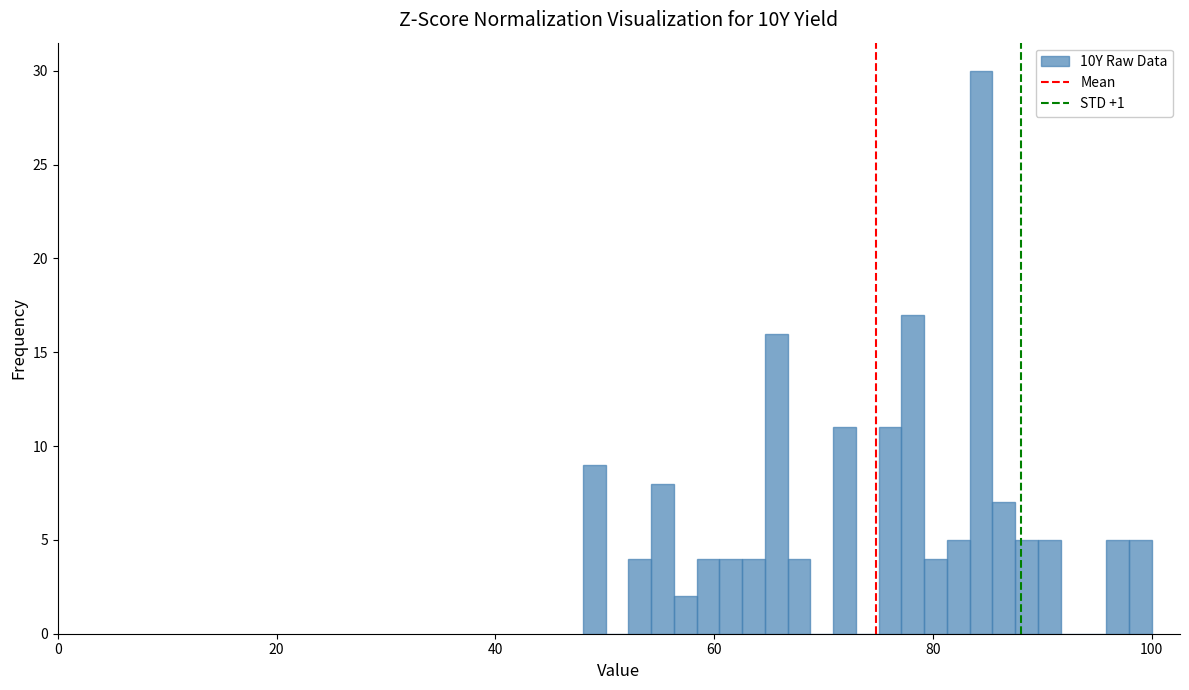

Around what value on the x-axis is the tallest bar? Give the approximate position of its centre, as read against the axis.

84